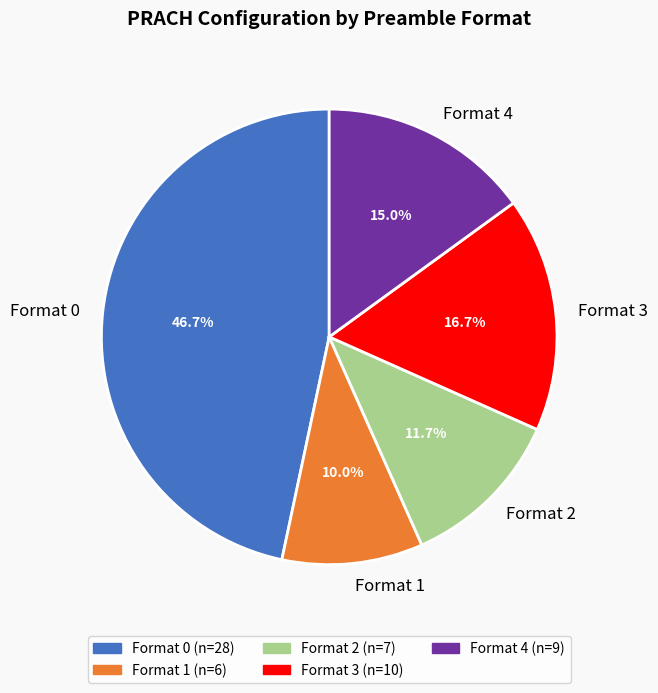

The Format 2 slice represents 12% of the pie. True or false?

True